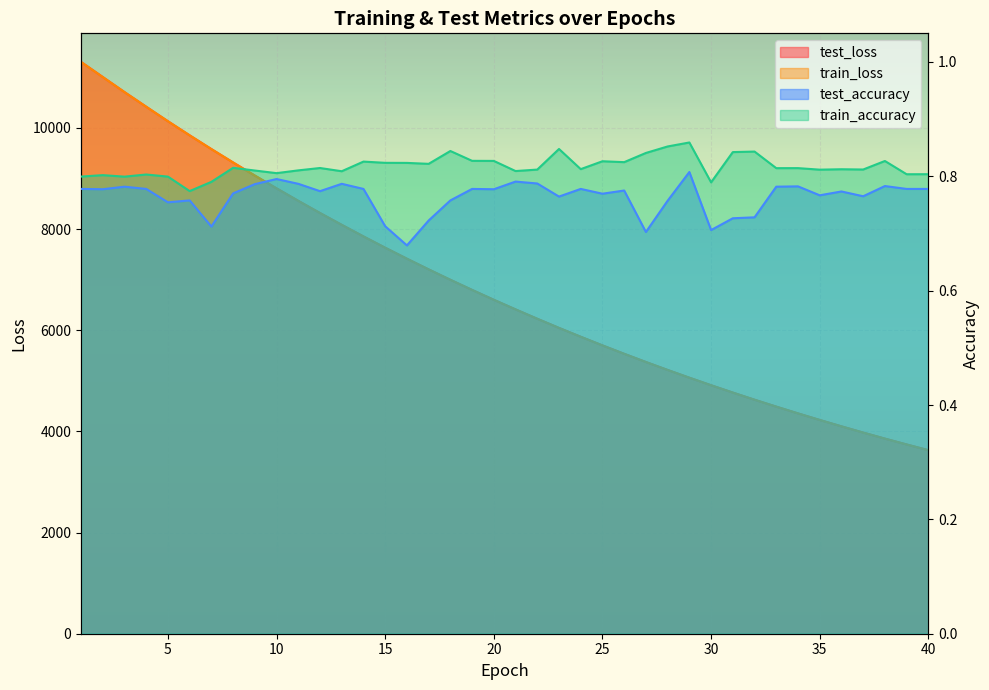

What is the difference between the test_loss values at 28 and 39?

1473.0